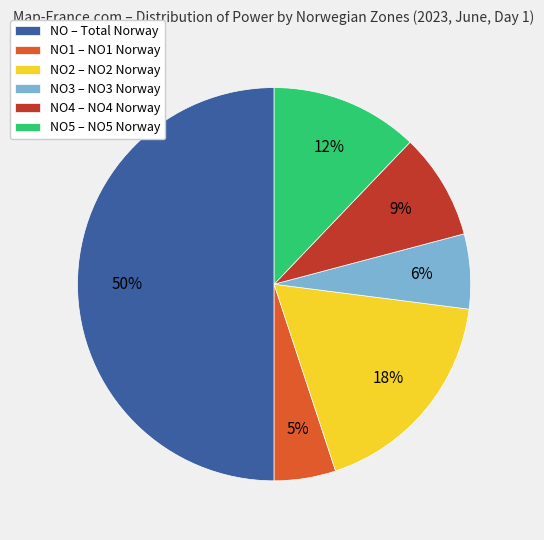

To the nearest percent, what percentage of the pie is NO – Total Norway?

50%